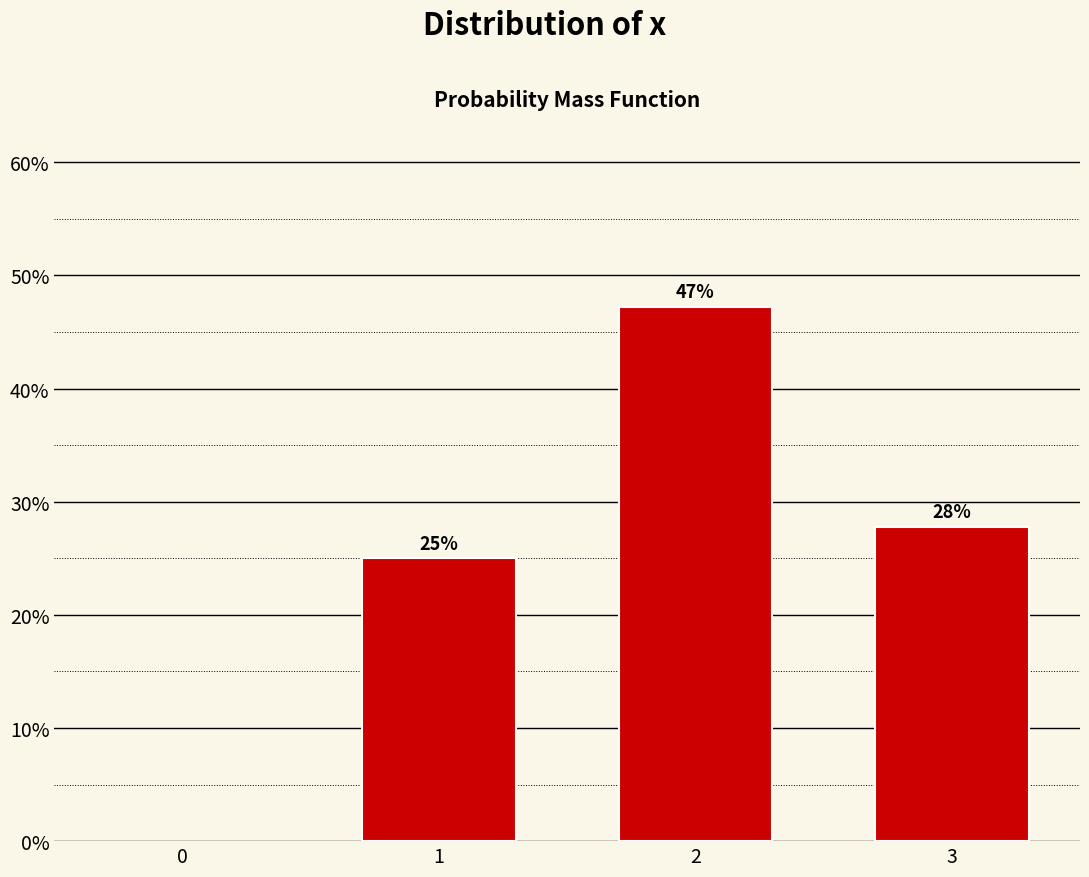

Are the bars horizontal?

No